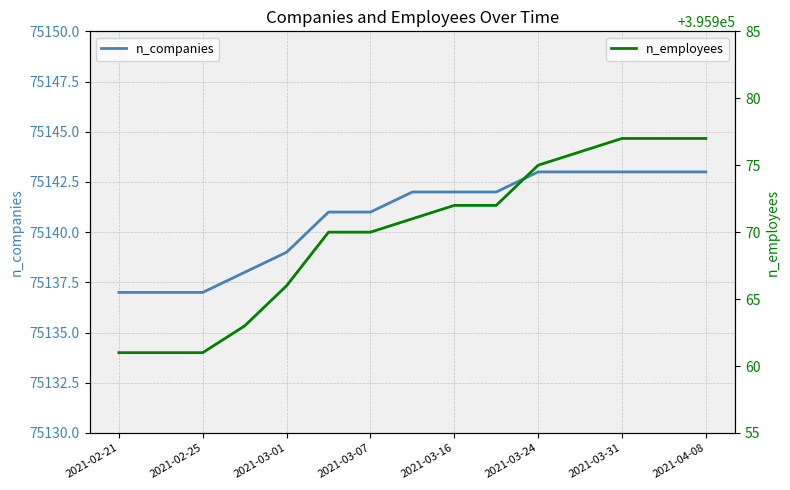

True or false: n_companies has a value of 75142 at 2021-03-16.

True